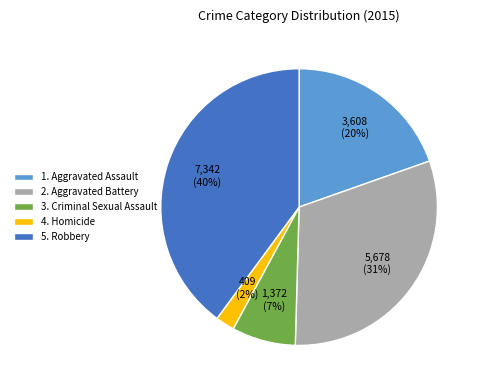

Which has a higher value, 2. Aggravated Battery or 1. Aggravated Assault?

2. Aggravated Battery